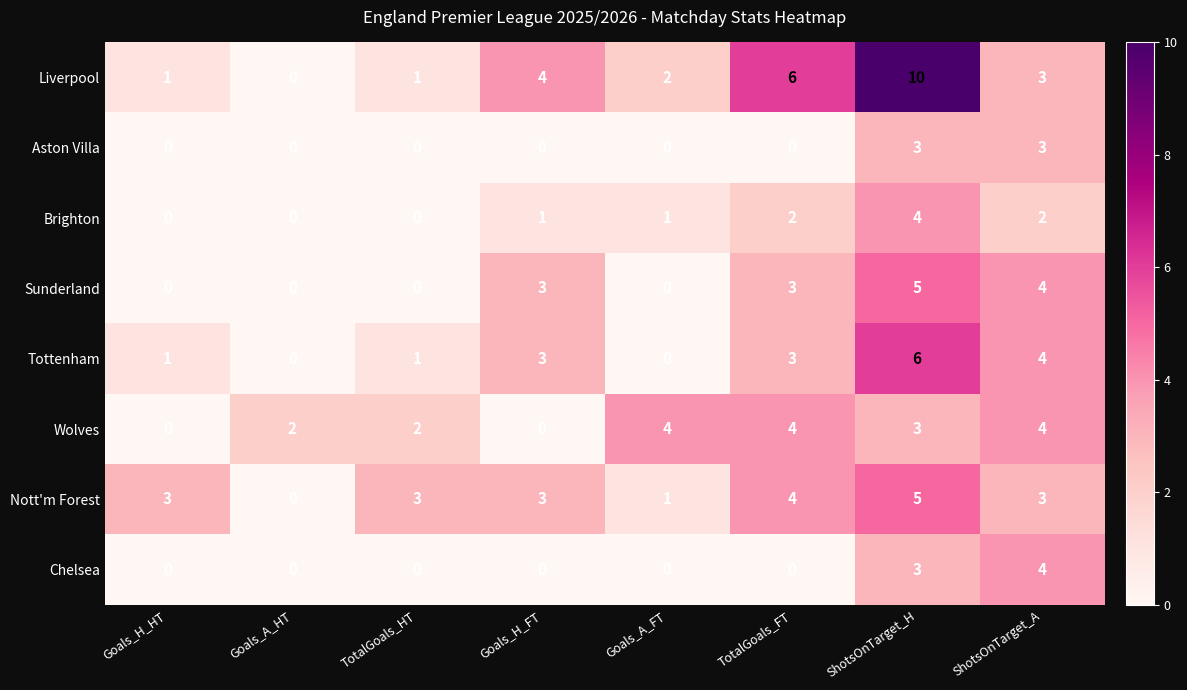

How many values in the Chelsea series exceed 0?

2